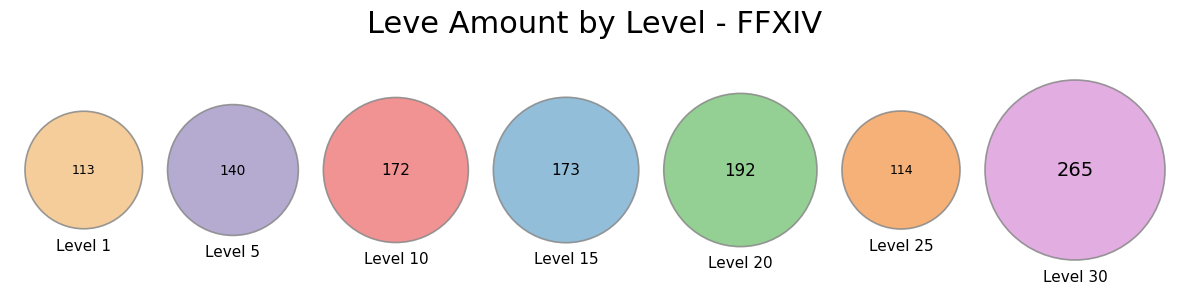

To the nearest percent, what is the difference between the largest and smallest slice percentages?

13%